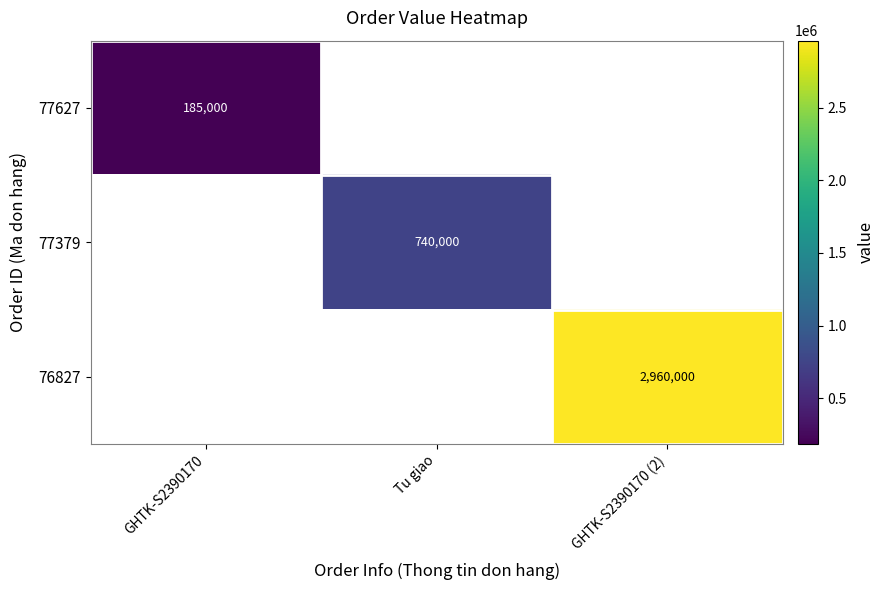

The 76827 series shows 2960000 at GHTK-S2390170 (2). True or false?

True